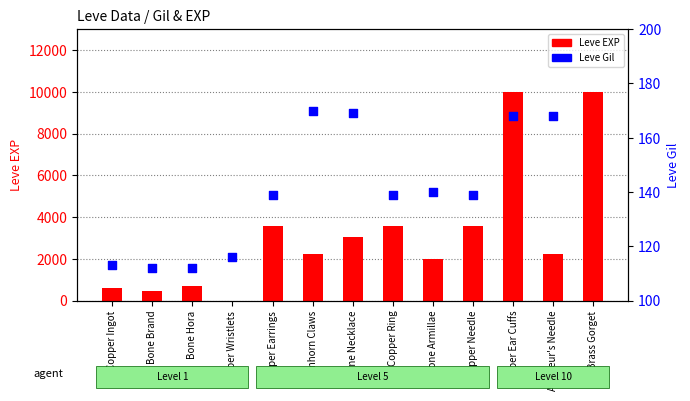

What are all the series names shown in the legend?

Leve EXP, Leve Gil